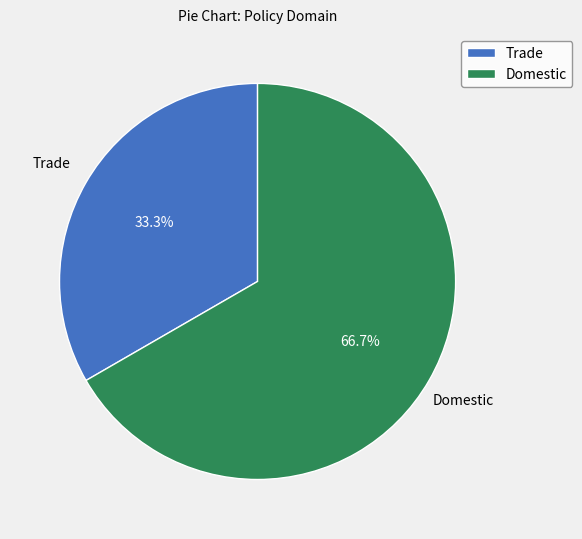

Does Trade account for over 50% of the chart?

No